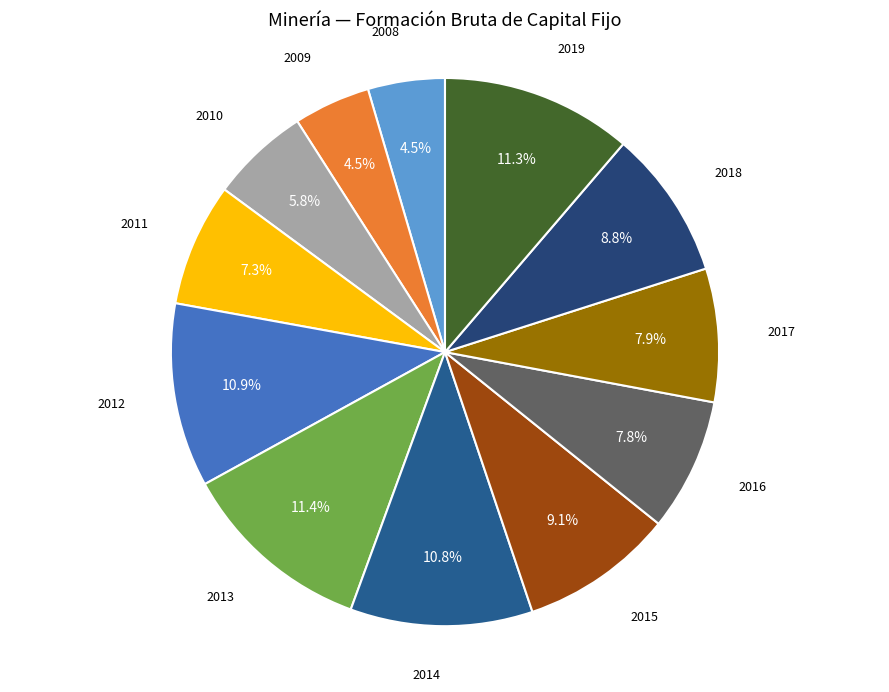

Is there a majority slice in this chart?

No